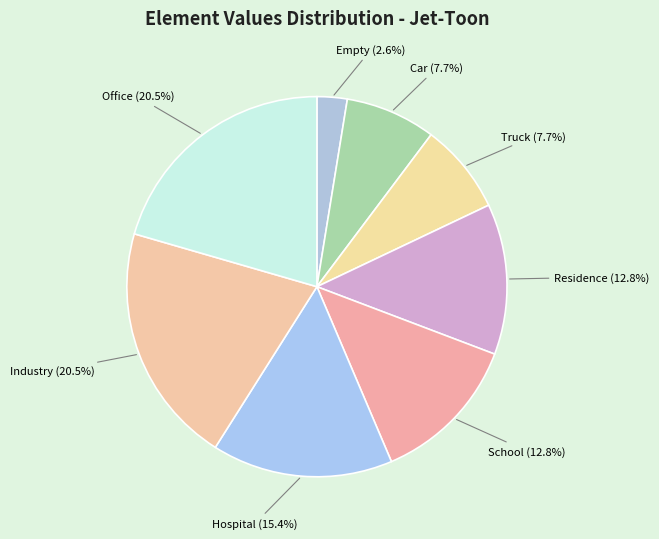

What percentage is the School slice, to the nearest percent?

13%